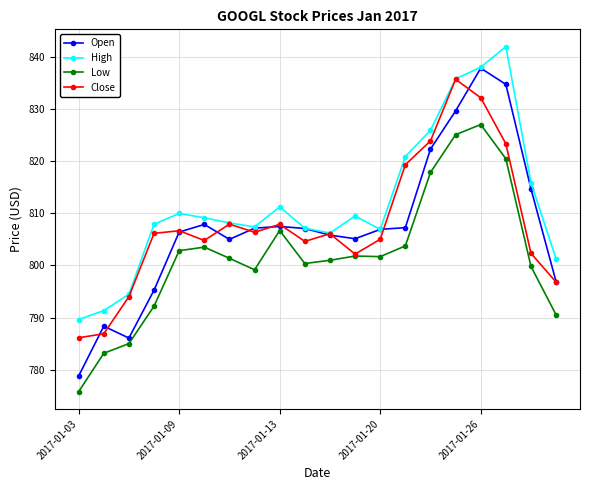

What is the value of the Close point at the 12th from the left?

802.2